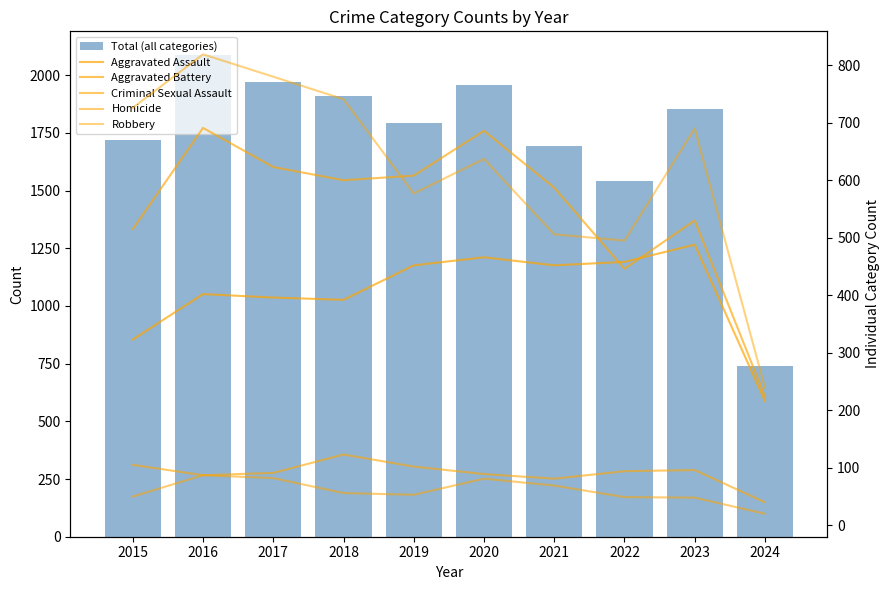

Which series has the widest spread of values?

Total (all categories)